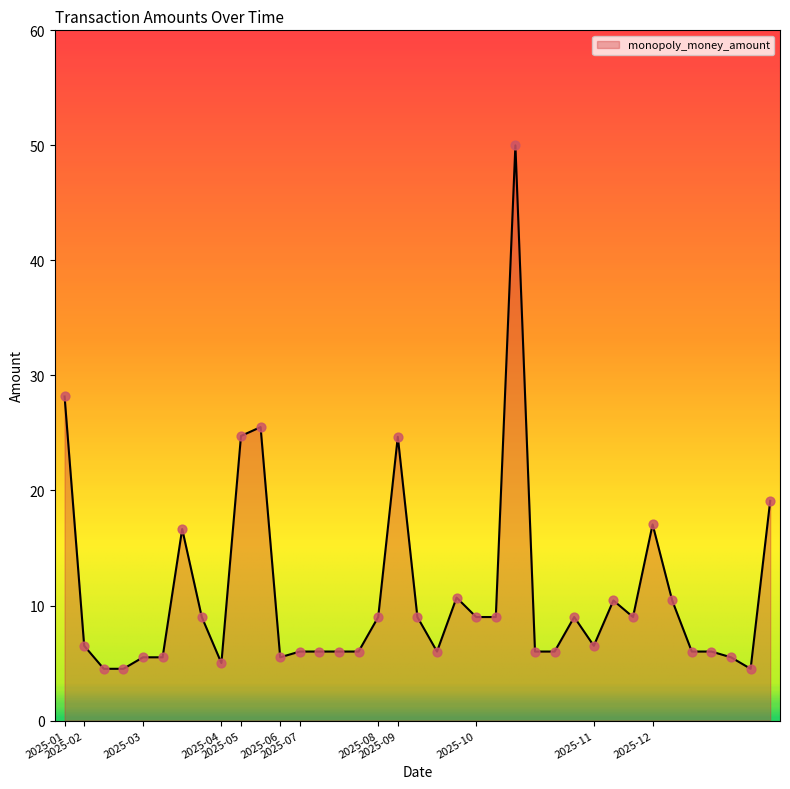

What is the maximum value shown in the chart?

50.0